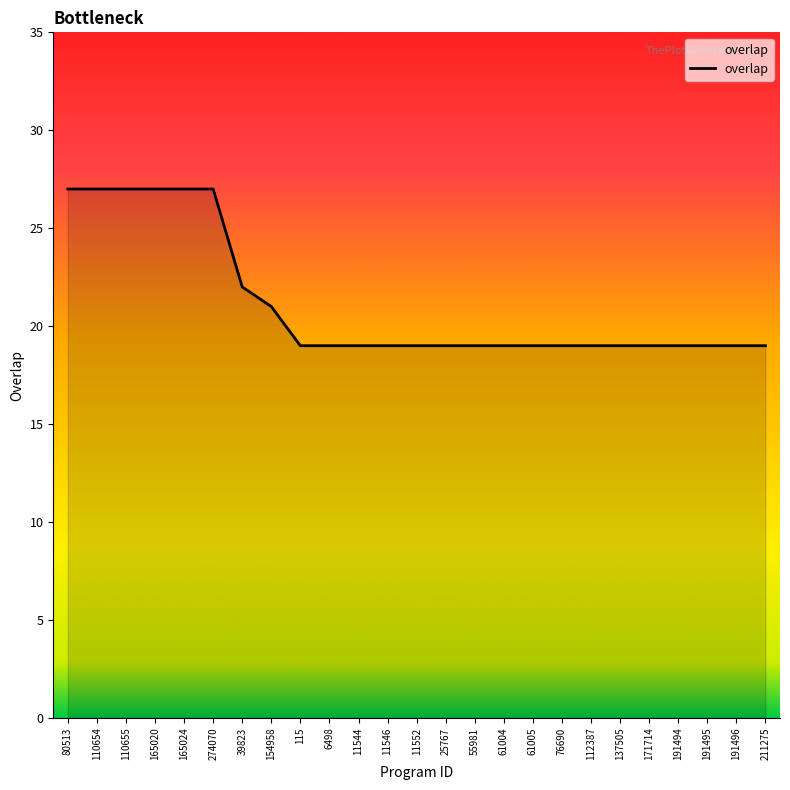

What position from the left is 11546?

12